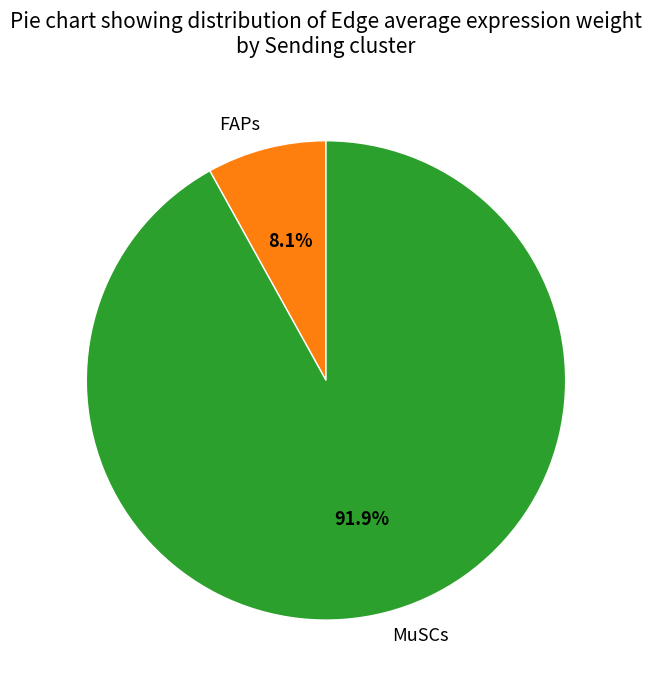

Rank the categories by value from lowest to highest.

FAPs, MuSCs